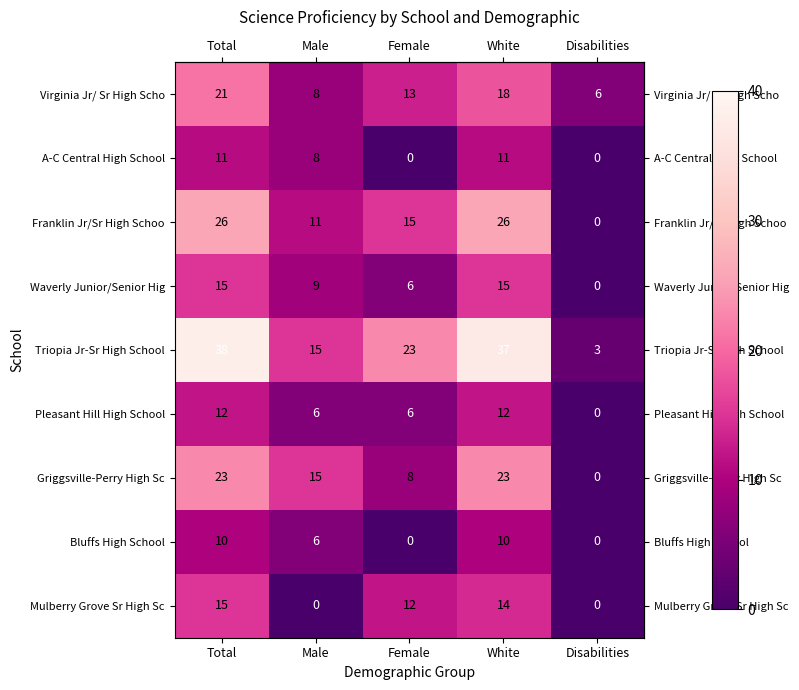

Between Female and Disabilities, which series saw the biggest shift?

Triopia Jr-Sr High School